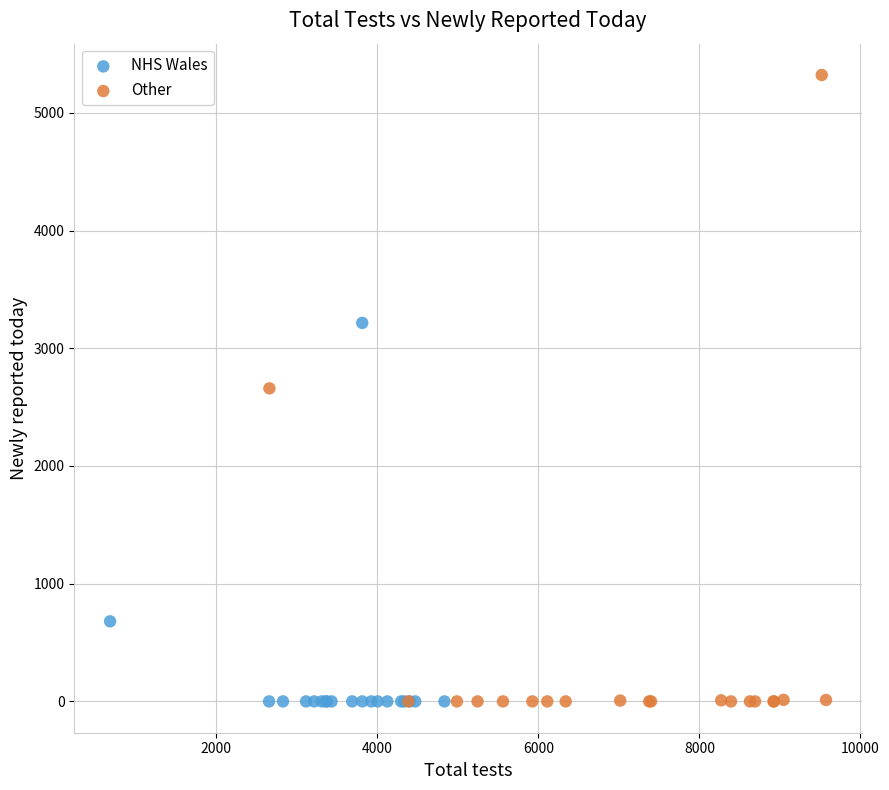

Which series has the widest spread of Y values?

Other